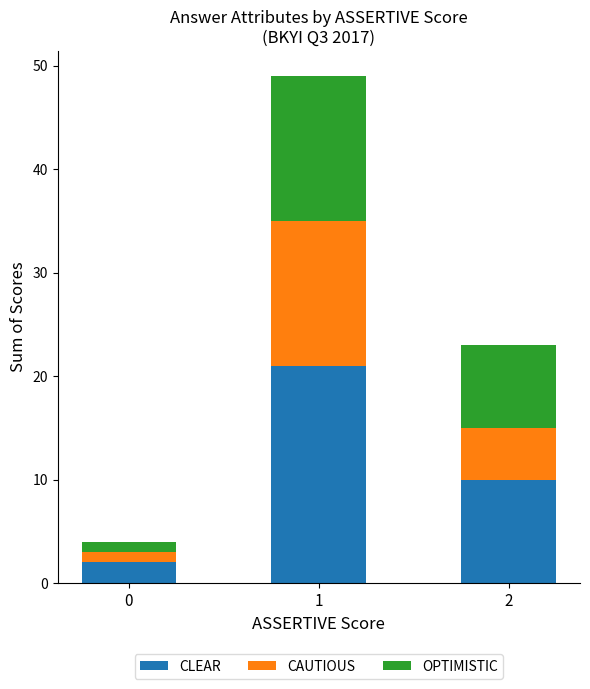

True or false: CLEAR has a value of 2 at 0.

True